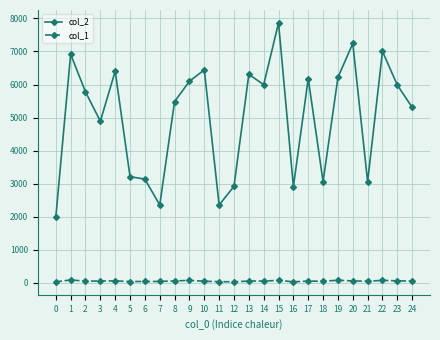

What is the maximum value shown in the chart?

7864